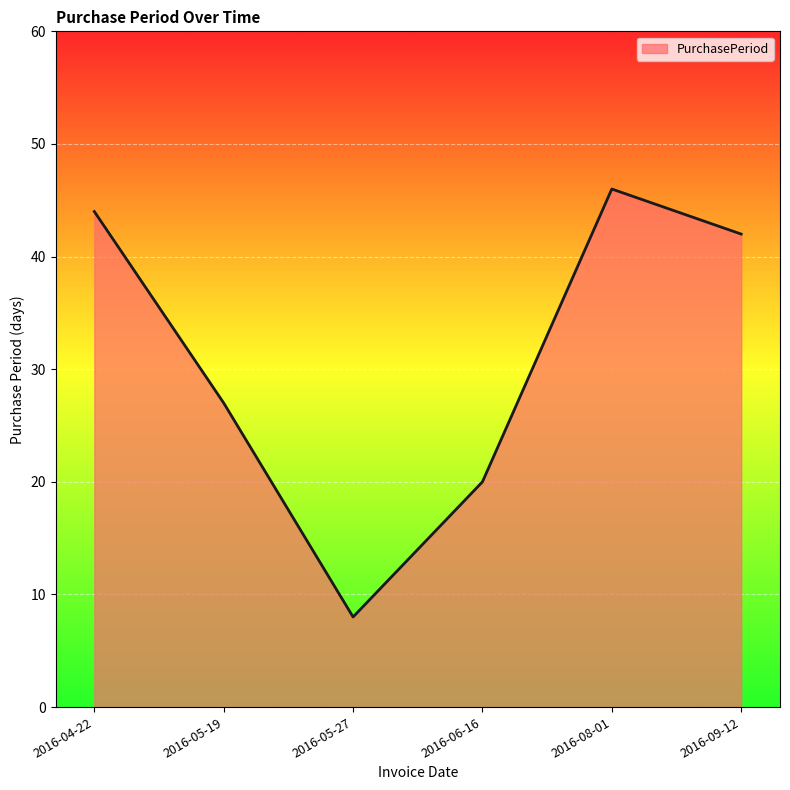

Rank the categories by value from lowest to highest.

2016-05-27, 2016-06-16, 2016-05-19, 2016-09-12, 2016-04-22, 2016-08-01